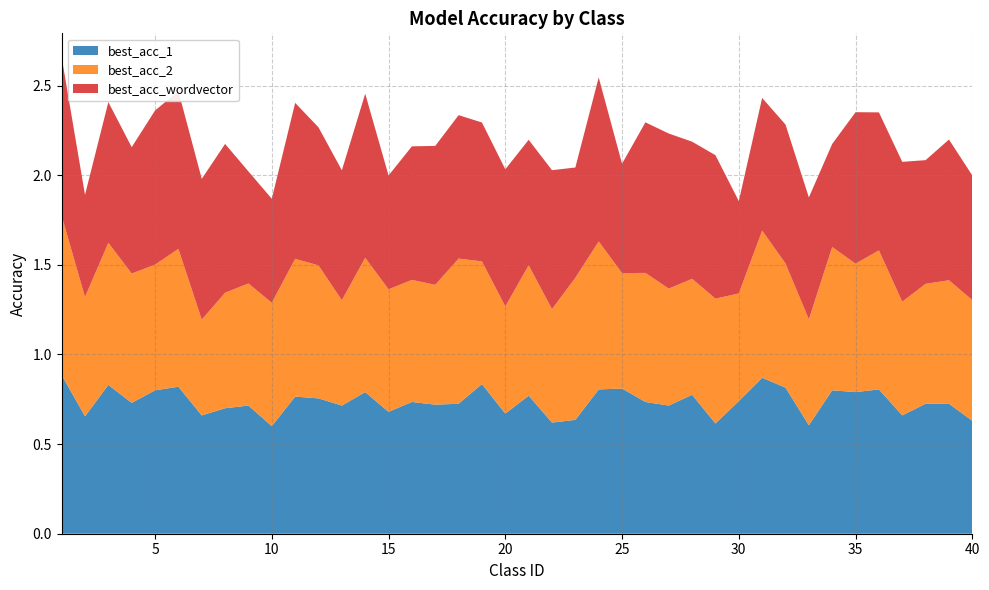

Reading left to right, what are all the values shown in this chart?

best_acc_1: 1=0.9	2=0.7	3=0.8	4=0.7	5=0.8	6=0.8	7=0.7	8=0.7	9=0.7	10=0.6	11=0.8	12=0.8	13=0.7	14=0.8	15=0.7	16=0.7	17=0.7	18=0.7	19=0.8	20=0.7	21=0.8	22=0.6	23=0.6	24=0.8	25=0.8	26=0.7	27=0.7	28=0.8	29=0.6	30=0.7	31=0.9	32=0.8	33=0.6	34=0.8	35=0.8	36=0.8	37=0.7	38=0.7	39=0.7	40=0.6
best_acc_2: 1=0.9	2=0.7	3=0.8	4=0.7	5=0.7	6=0.8	7=0.5	8=0.6	9=0.7	10=0.7	11=0.8	12=0.7	13=0.6	14=0.7	15=0.7	16=0.7	17=0.7	18=0.8	19=0.7	20=0.6	21=0.7	22=0.6	23=0.8	24=0.8	25=0.6	26=0.7	27=0.7	28=0.6	29=0.7	30=0.6	31=0.8	32=0.7	33=0.6	34=0.8	35=0.7	36=0.8	37=0.6	38=0.7	39=0.7	40=0.7
best_acc_wordvector: 1=0.9	2=0.6	3=0.8	4=0.7	5=0.9	6=0.9	7=0.8	8=0.8	9=0.6	10=0.6	11=0.9	12=0.8	13=0.7	14=0.9	15=0.6	16=0.7	17=0.8	18=0.8	19=0.8	20=0.8	21=0.7	22=0.8	23=0.6	24=0.9	25=0.6	26=0.8	27=0.9	28=0.8	29=0.8	30=0.5	31=0.7	32=0.8	33=0.7	34=0.6	35=0.8	36=0.8	37=0.8	38=0.7	39=0.8	40=0.7